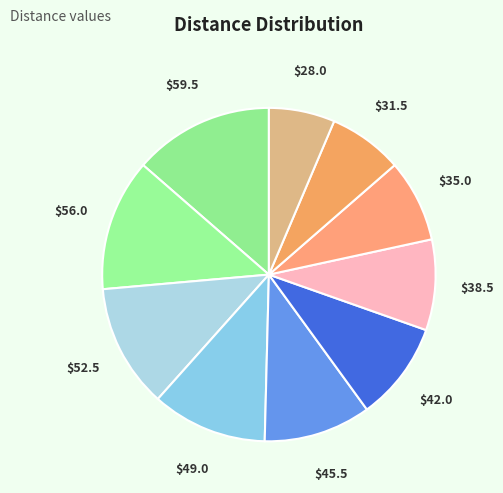

How many segments does this pie chart have?

10